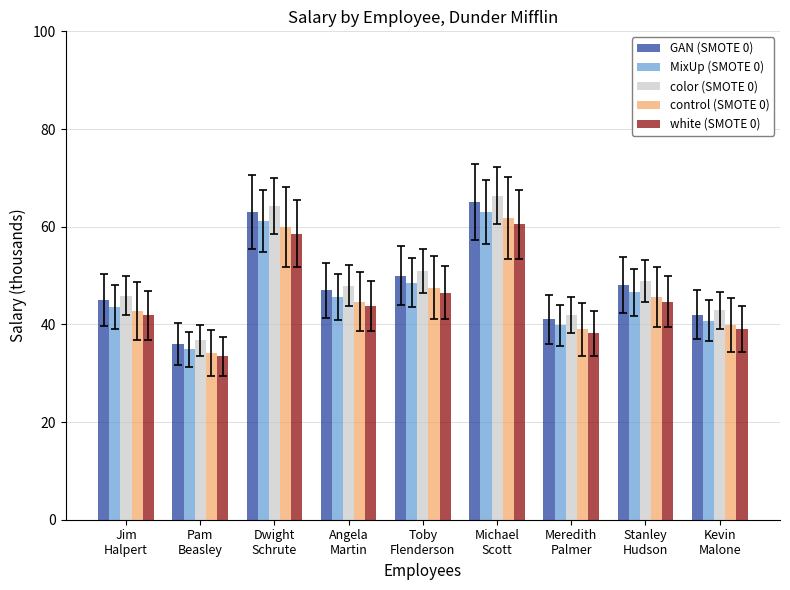

Is the value of control (SMOTE 0) at Dwight
Schrute greater than the value of MixUp (SMOTE 0) at Michael
Scott?

No